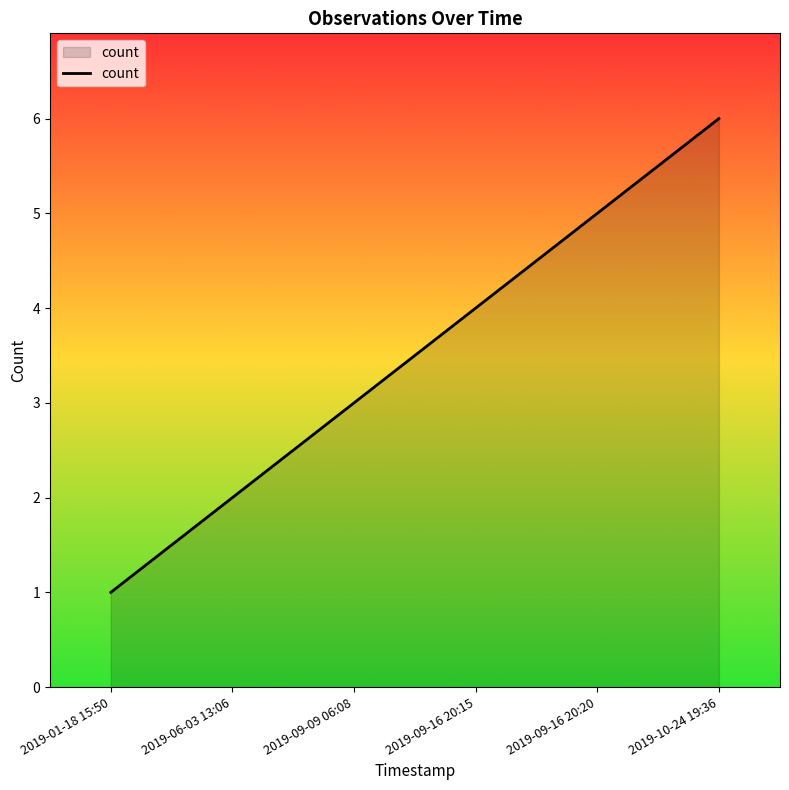

Count the values in the range 2 to 5.

4